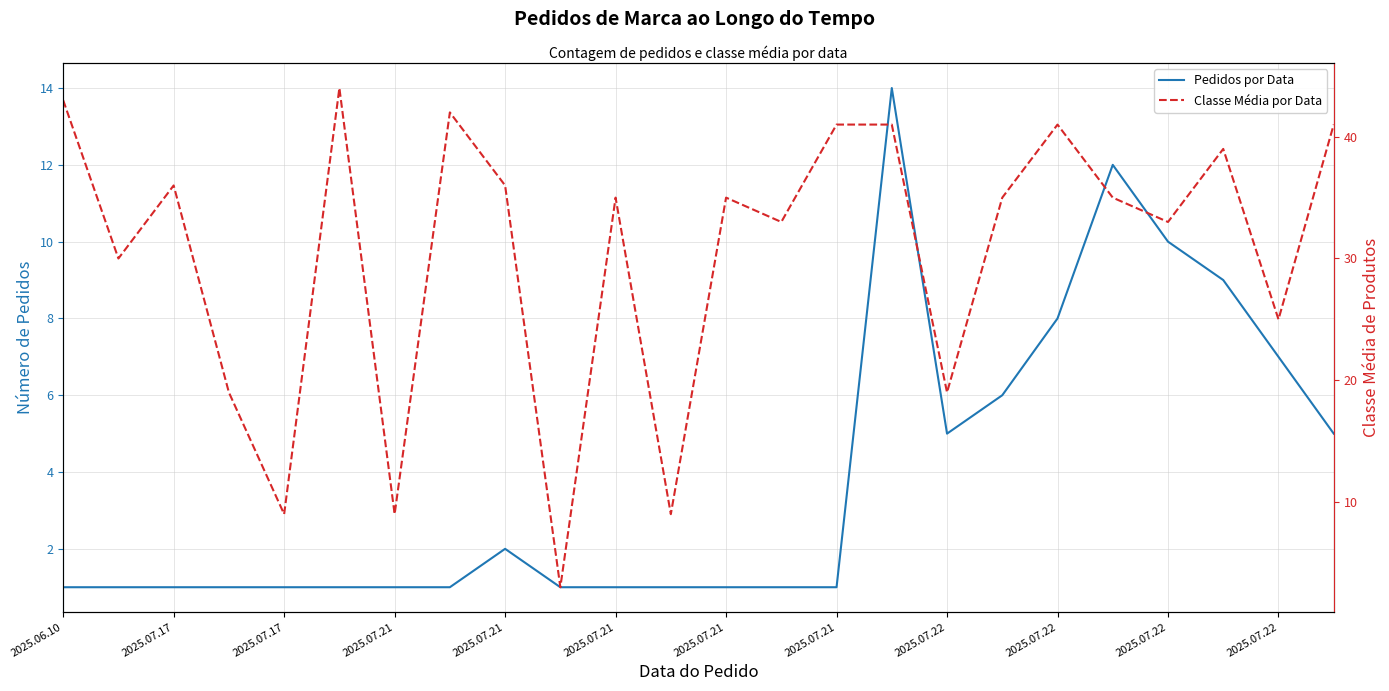

What is the average value of the Pedidos por Data series?

4